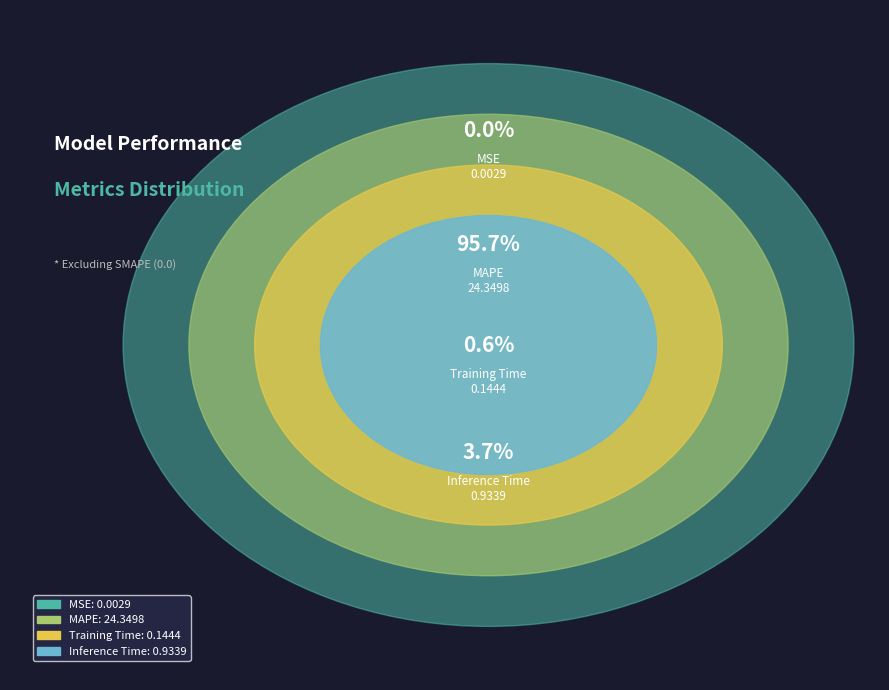

To the nearest percent, what is the difference between the MAPE and MSE slice percentages?

96%